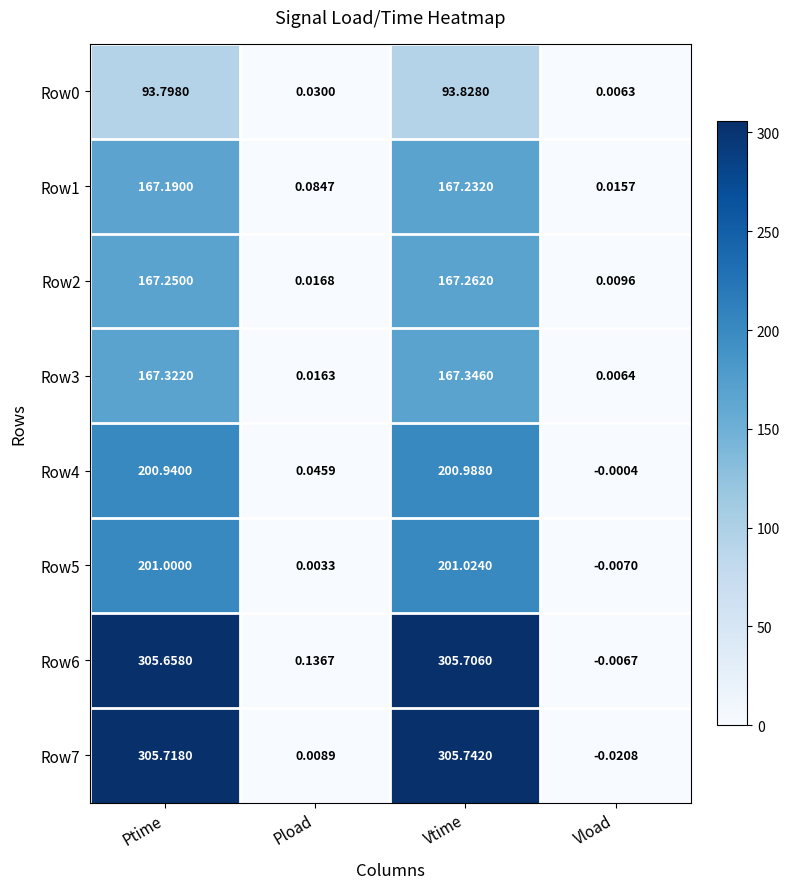

Which label corresponds to the largest value in the chart?

Vtime